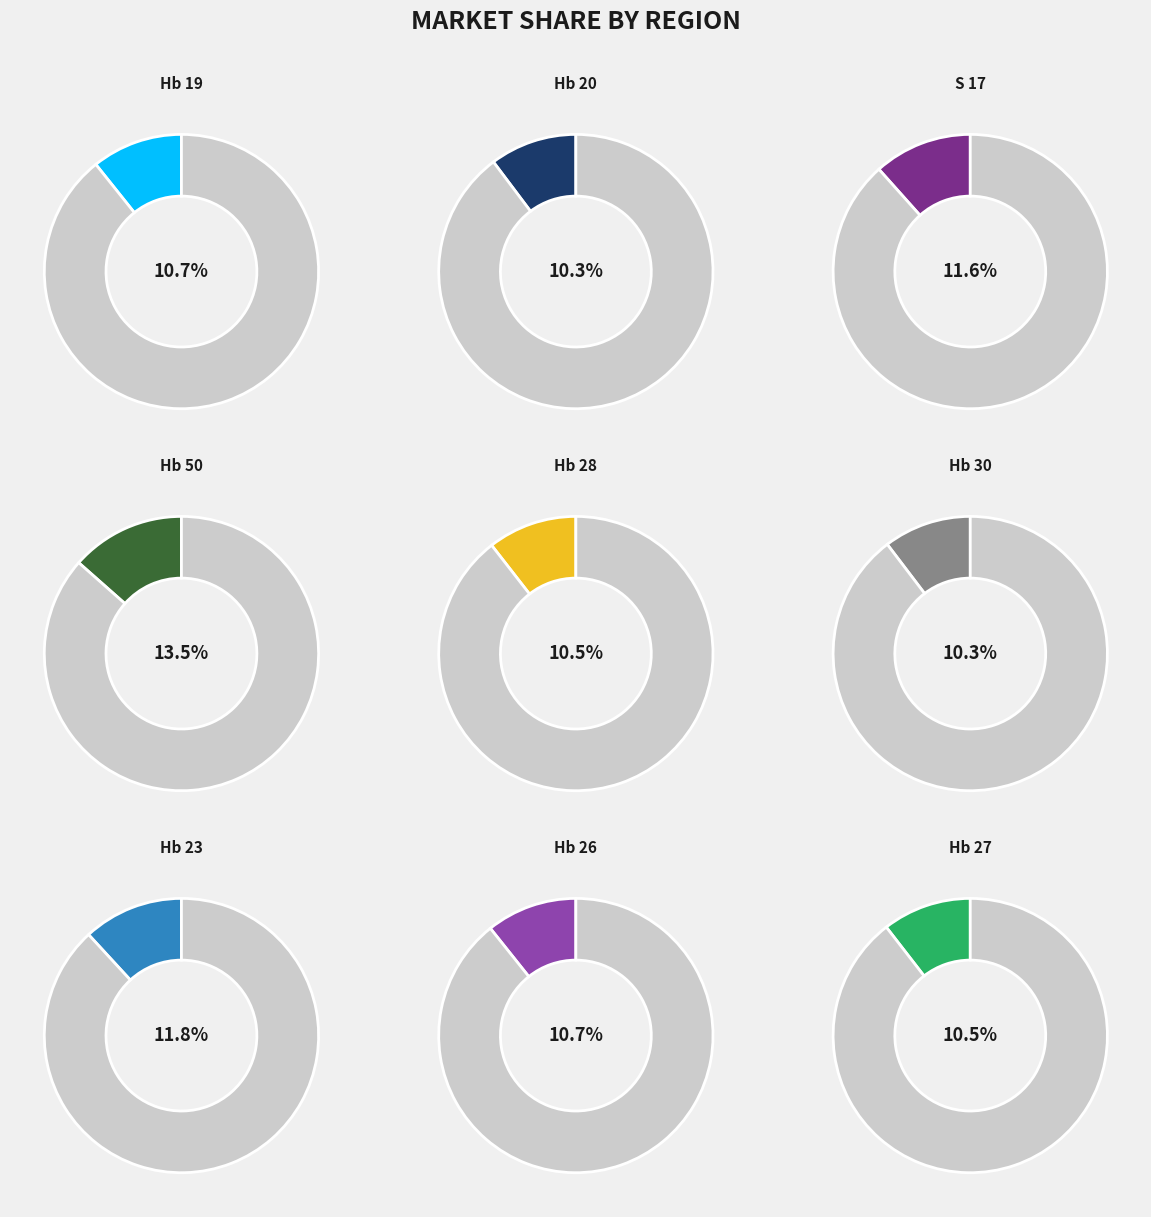

Count the number of slices in the pie.

9